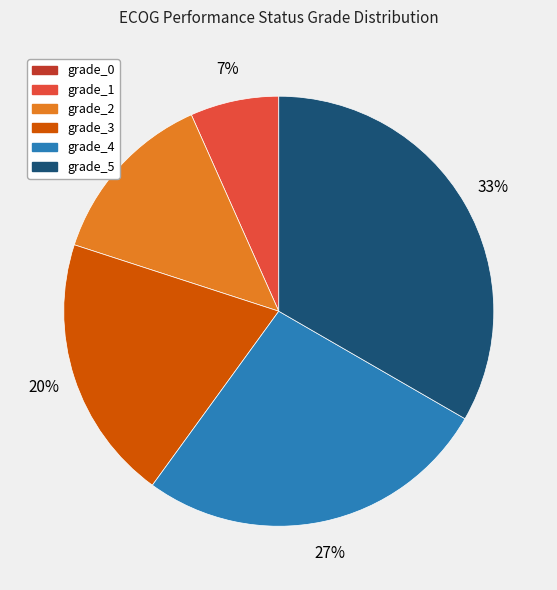

To the nearest percent, what percentage of the pie is grade_3?

20%